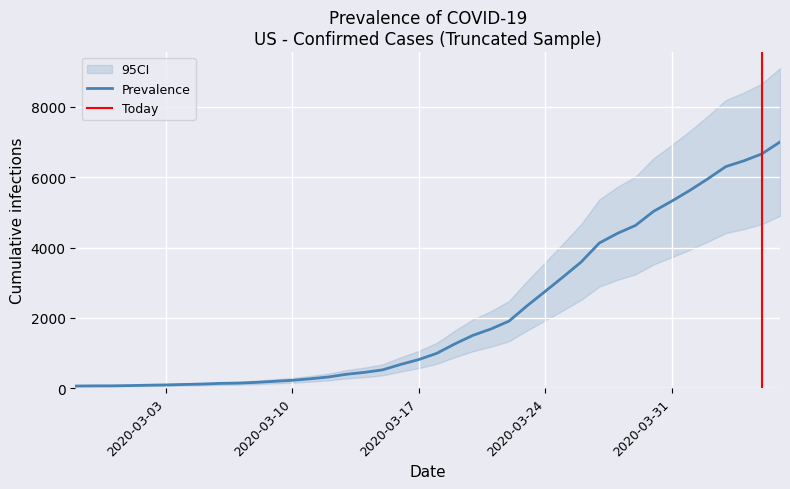

True or false: the data shows 2754 at 2020-03-24.

True